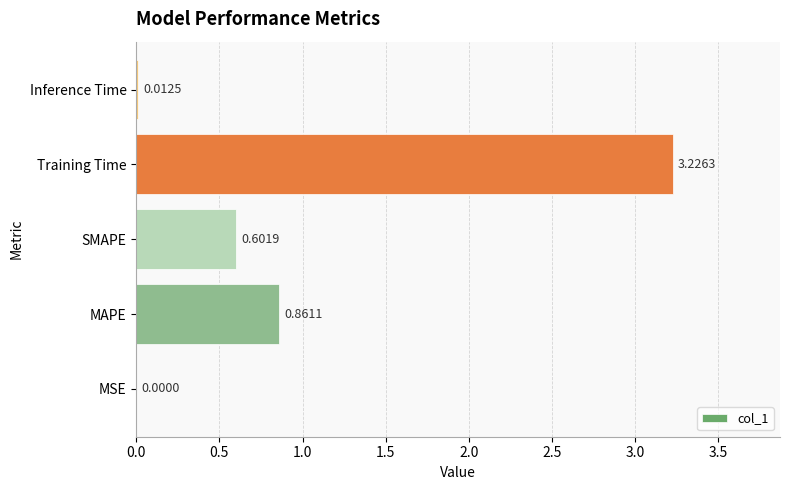

Between Training Time and MSE, which is larger?

Training Time